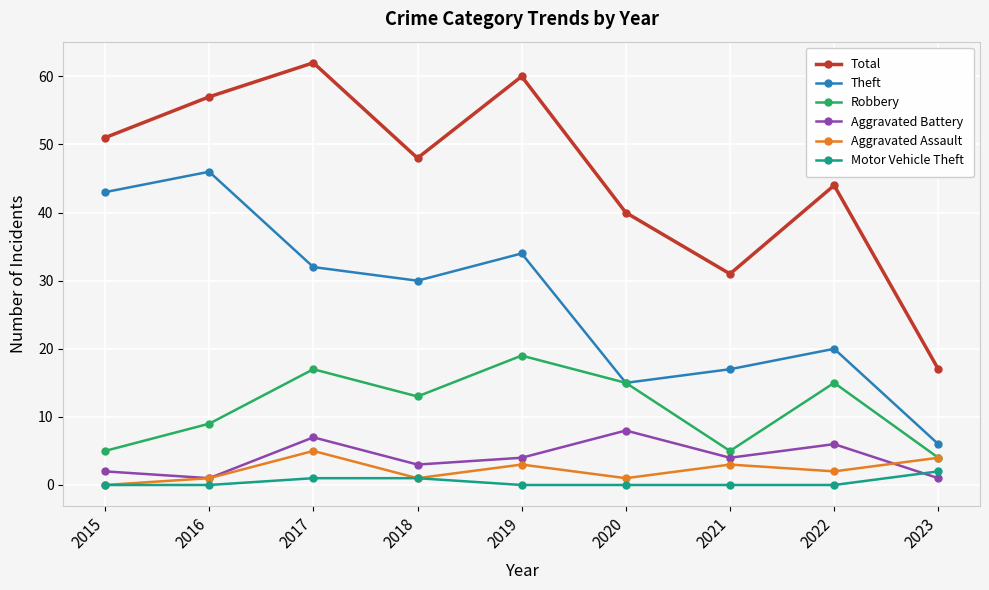

True or false: Total has a value of 30 at 2022.

False